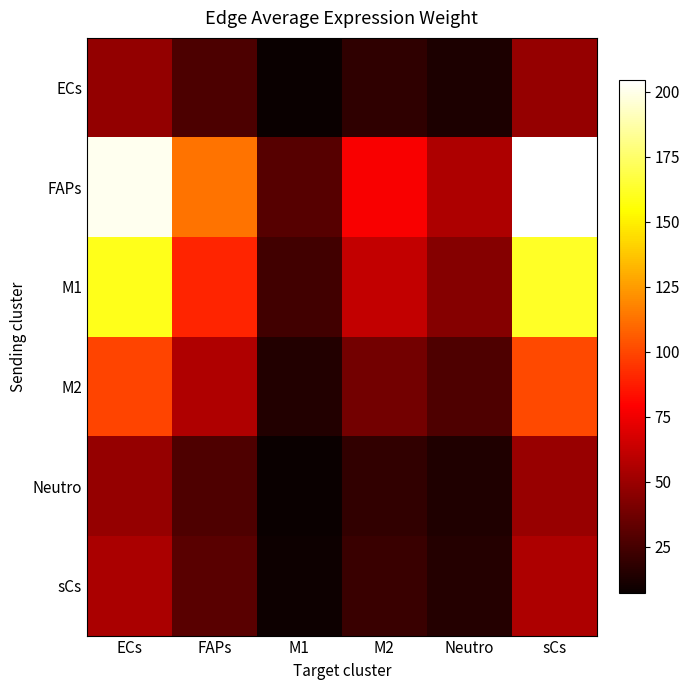

At which category does the chart reach its minimum across all series?

M1